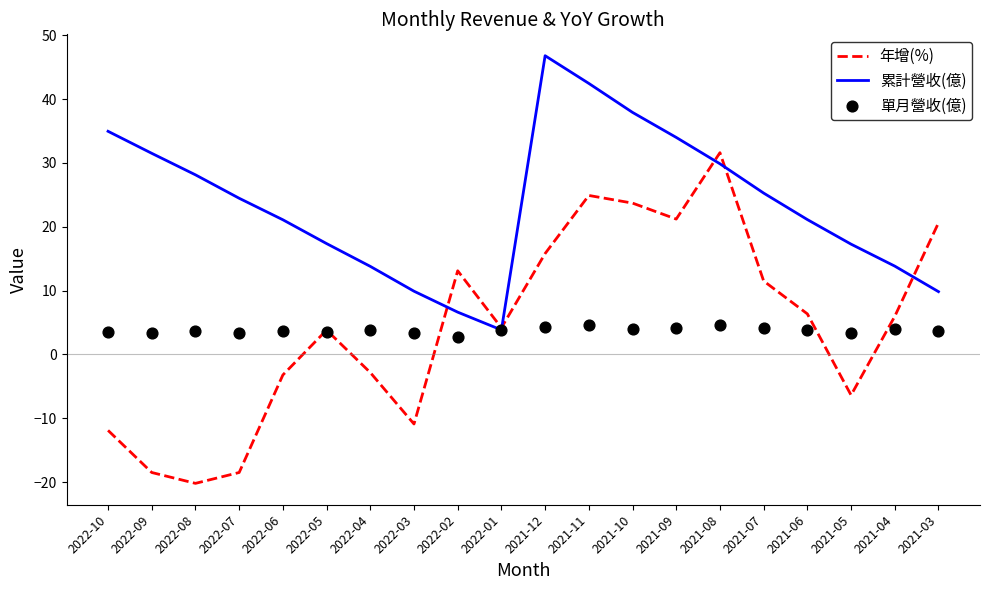

Is the value of 年增(%) at 2022-09 greater than the value of 累計營收(億) at 2021-06?

No